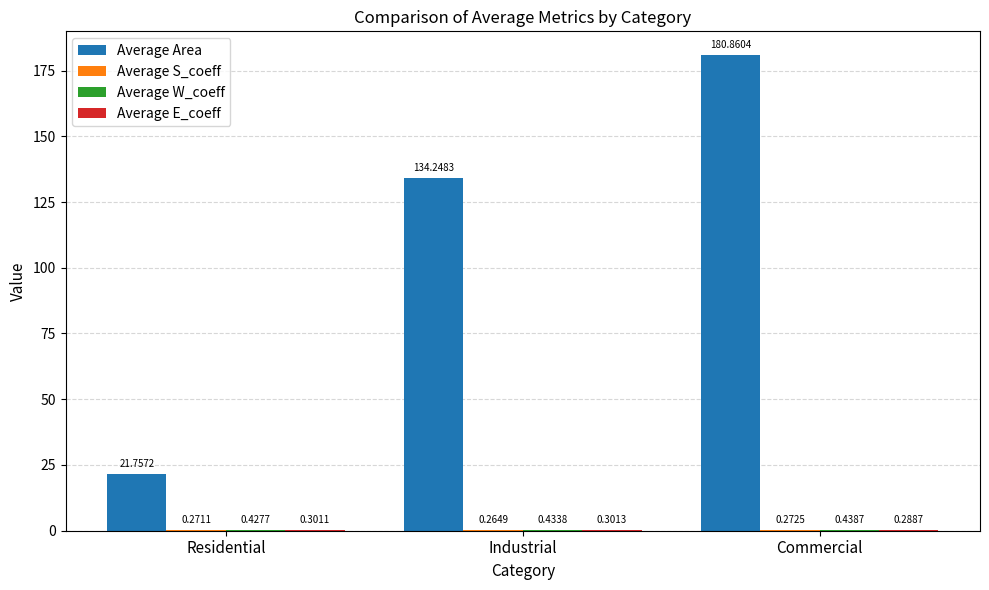

Which series has the largest total across all categories?

Average Area